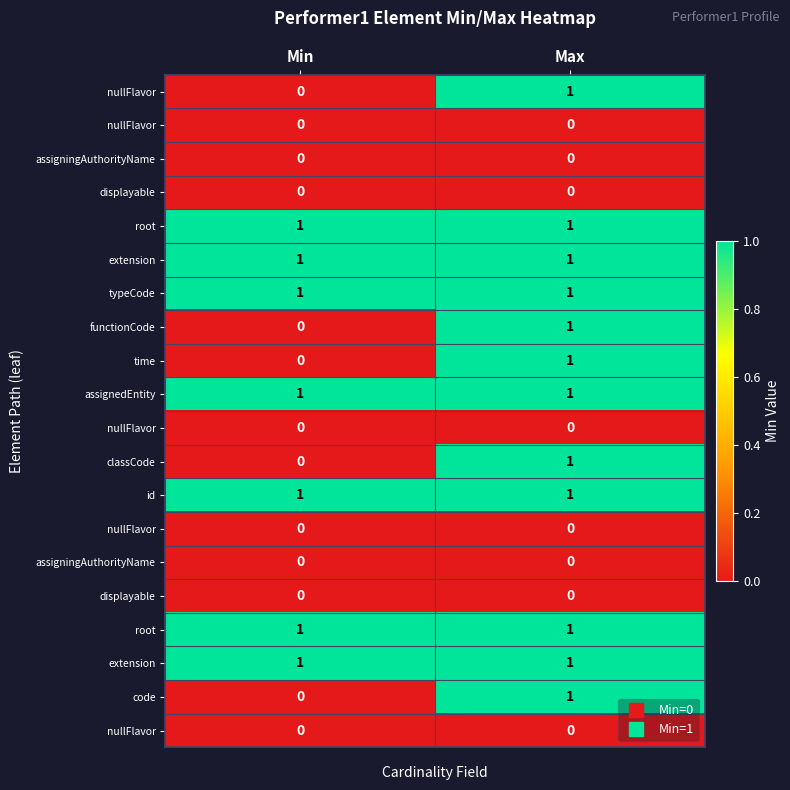

Which has a higher value, Max or Min?

Max